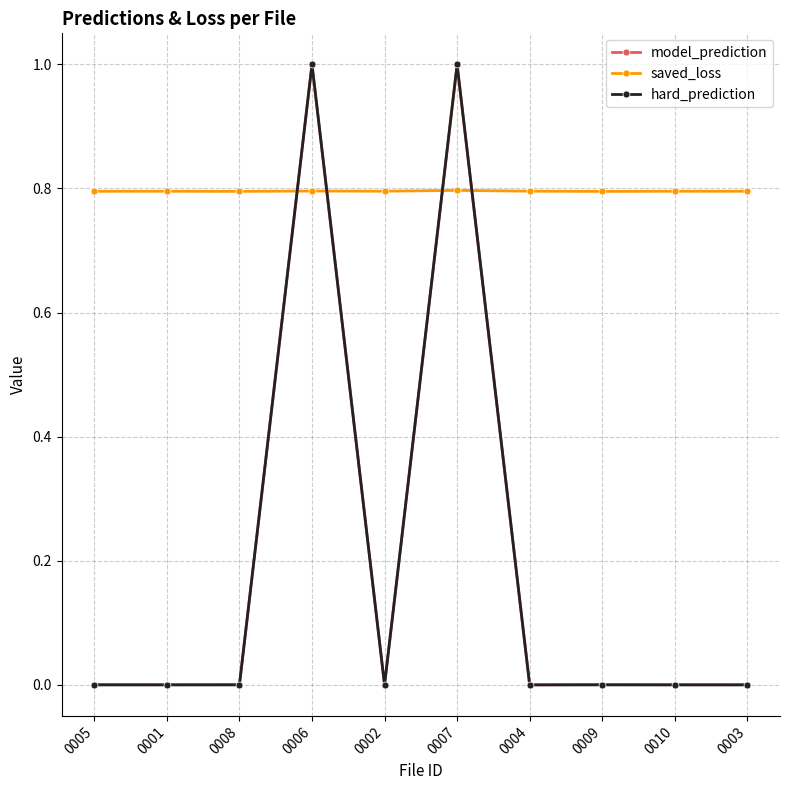

What is the difference between the highest and lowest values at 0005?

0.8